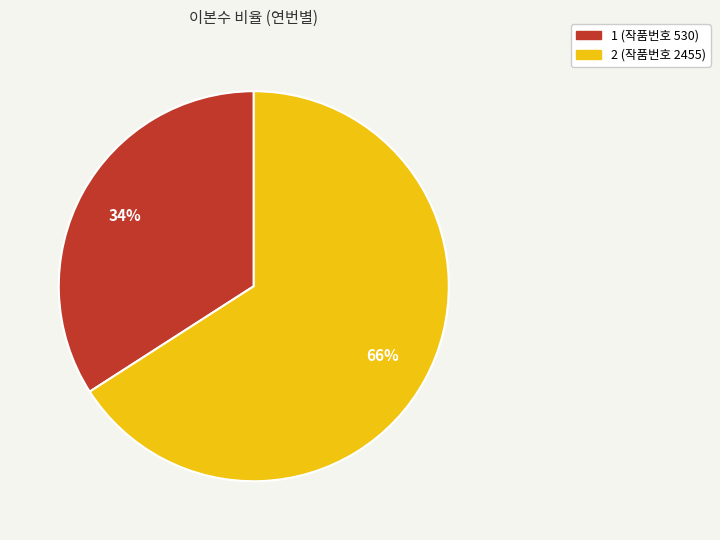

Rank the categories by value from lowest to highest.

1 (작품번호 530), 2 (작품번호 2455)